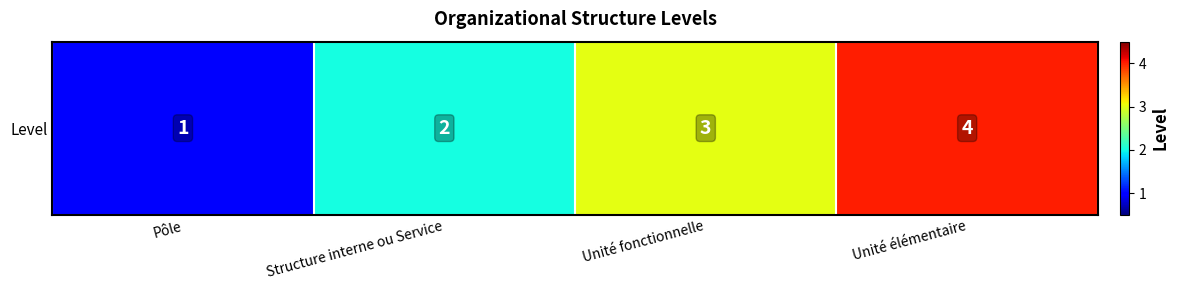

What is the change in value from Pôle to Unité fonctionnelle?

+2